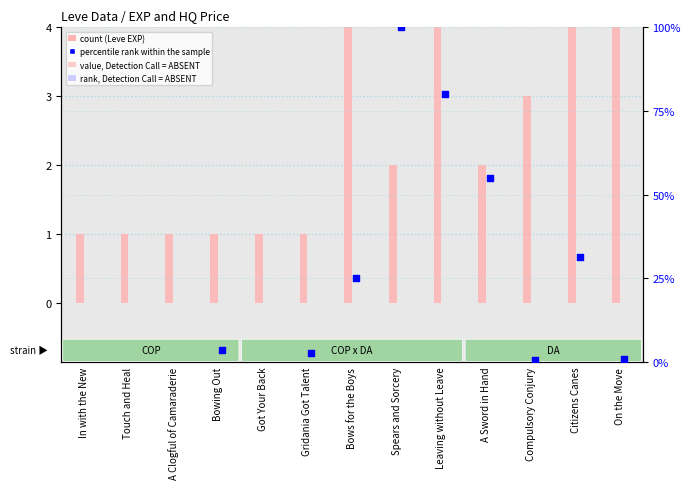

What is the ratio of the value at Compulsory Conjury to the value at Bowing Out?

3.0